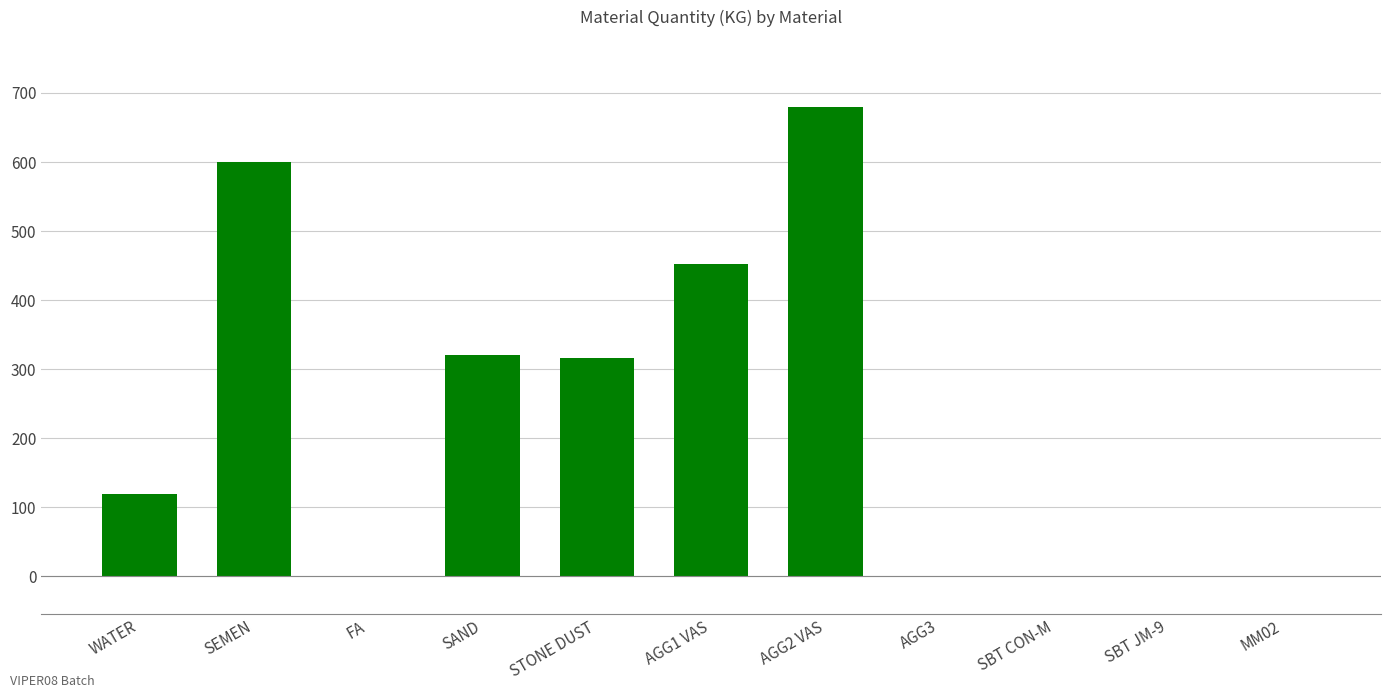

What is the greatest value displayed?

679.0